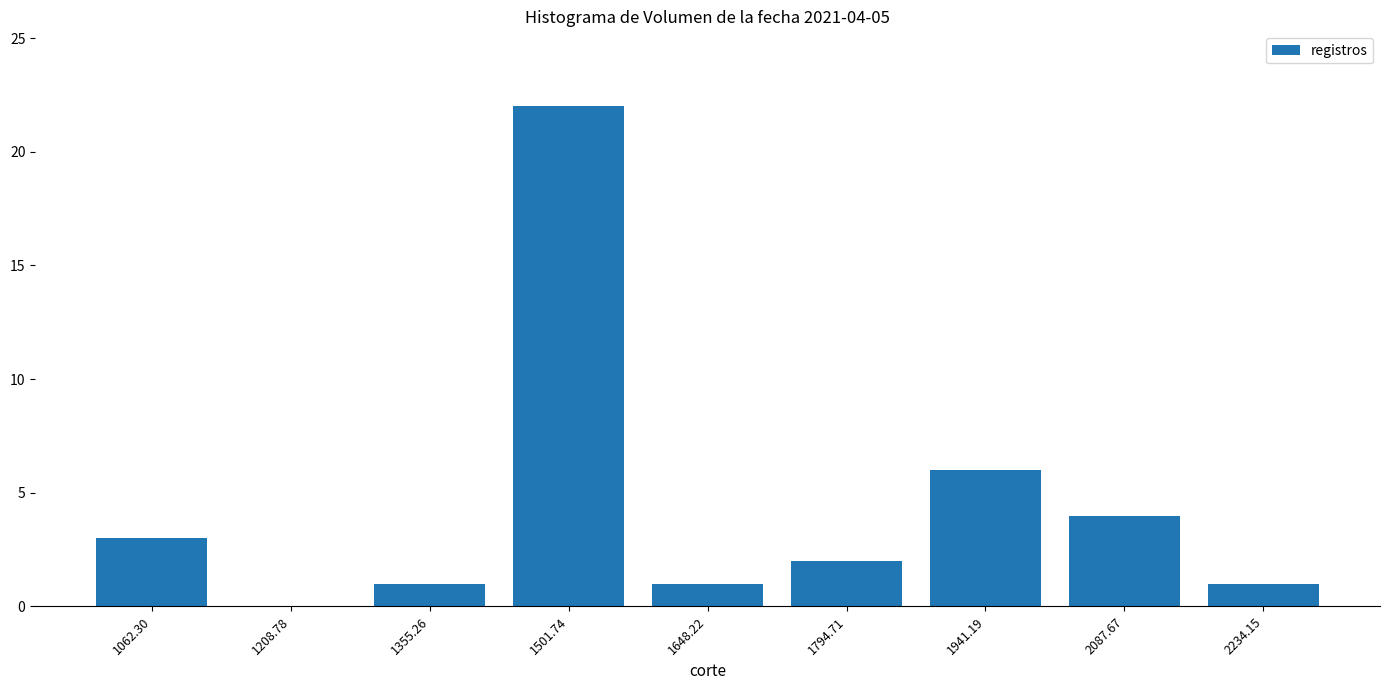

Reading left to right, transcribe all the data shown in this chart.

1062.30=3	1208.78=0	1355.26=1	1501.74=22	1648.22=1	1794.71=2	1941.19=6	2087.67=4	2234.15=1